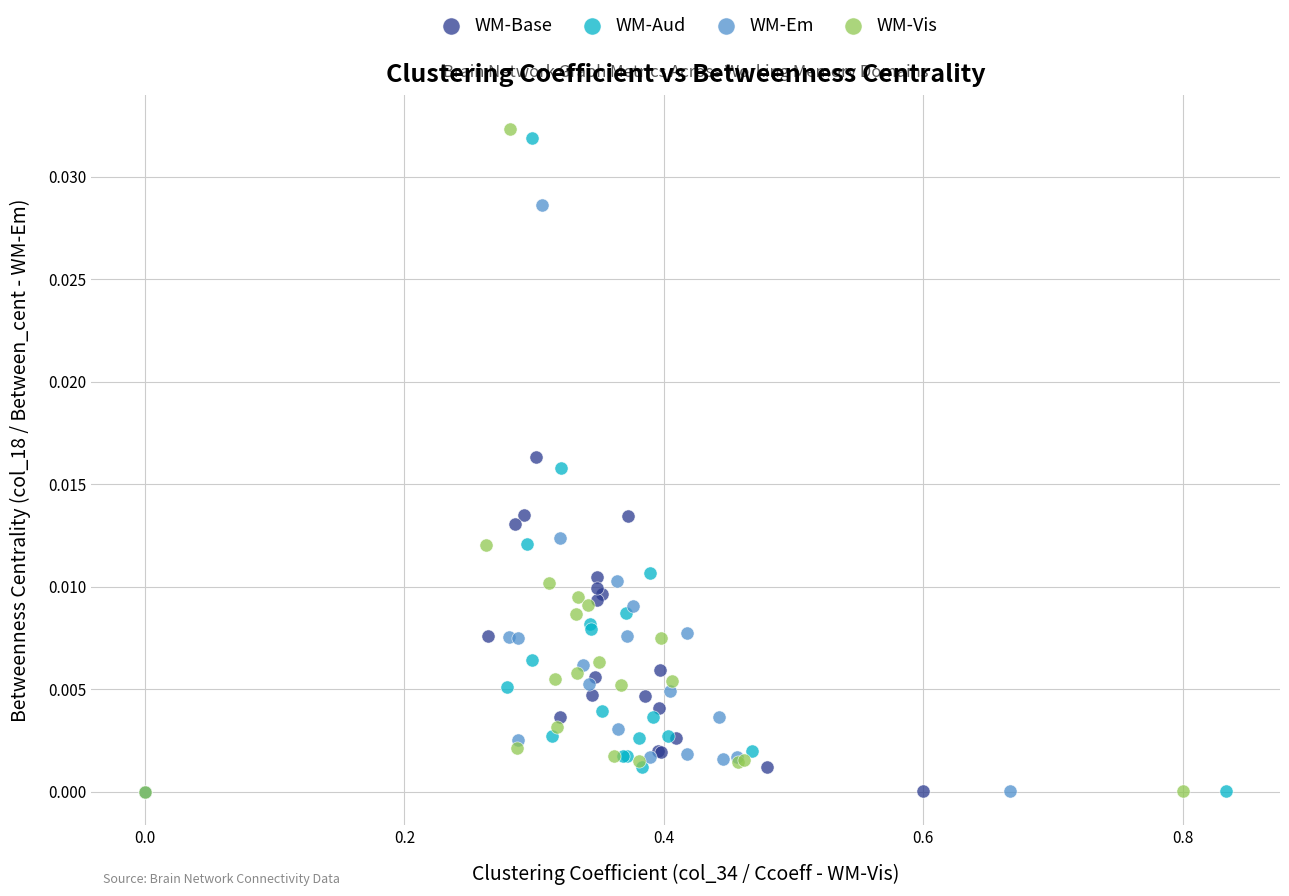

Which series has the widest spread of Y values?

WM-Vis